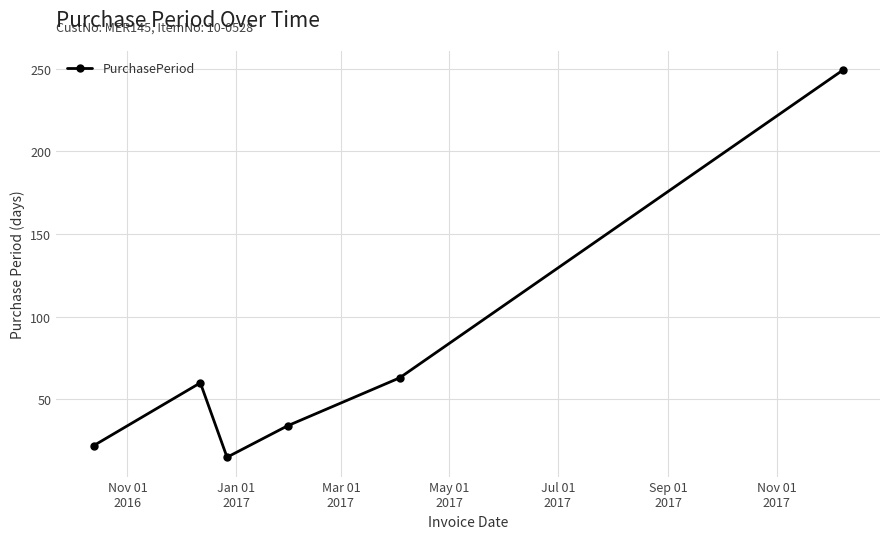

How many distinct data groups are displayed?

1